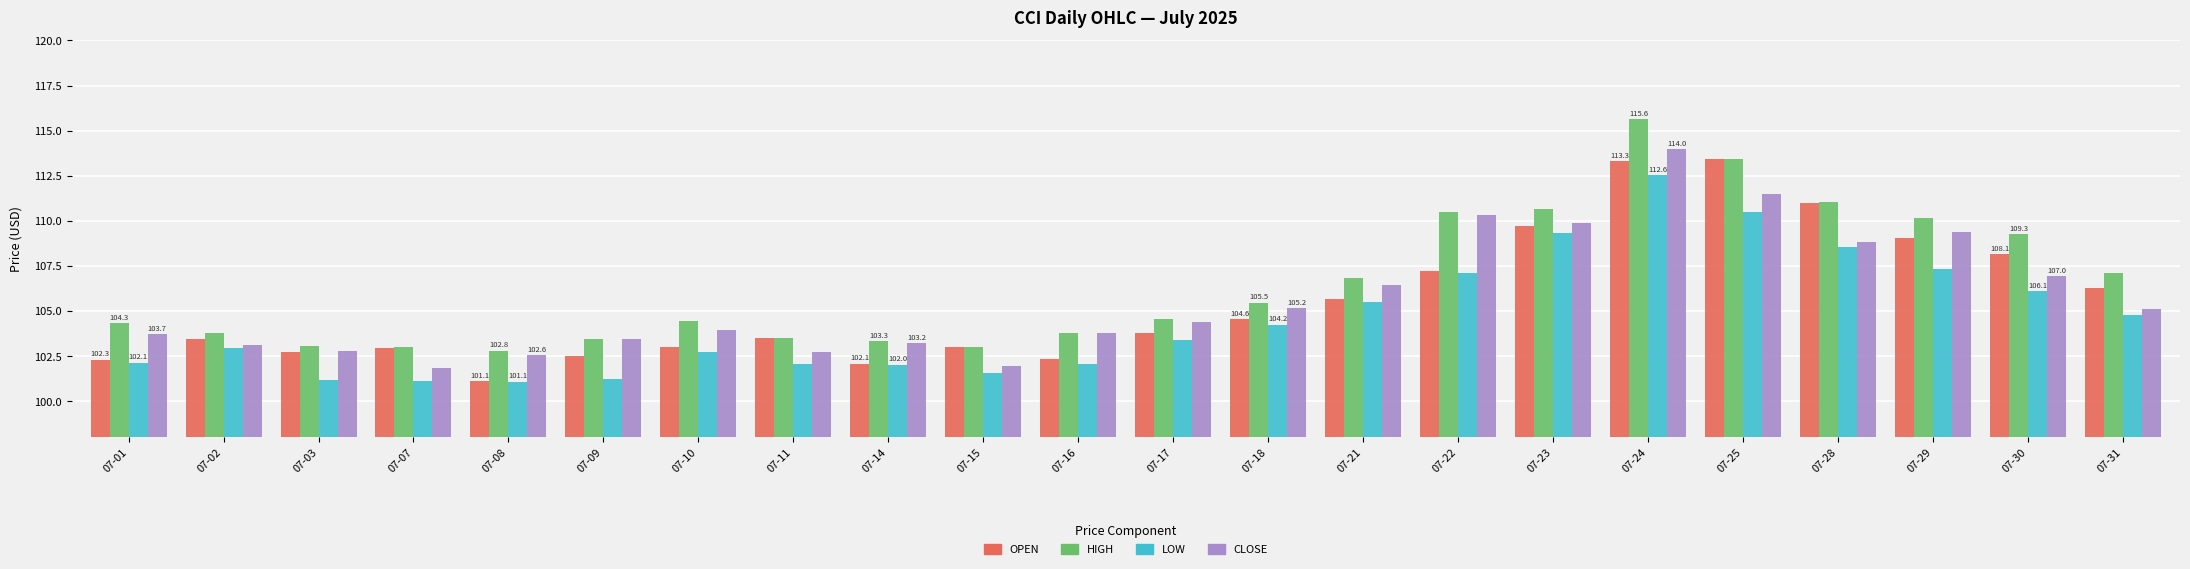

What is the total value across all series at 07-25?

448.9